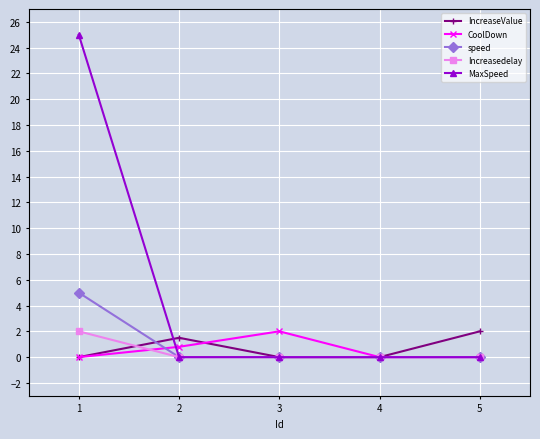

At which category does IncreaseValue reach its first local peak?

2